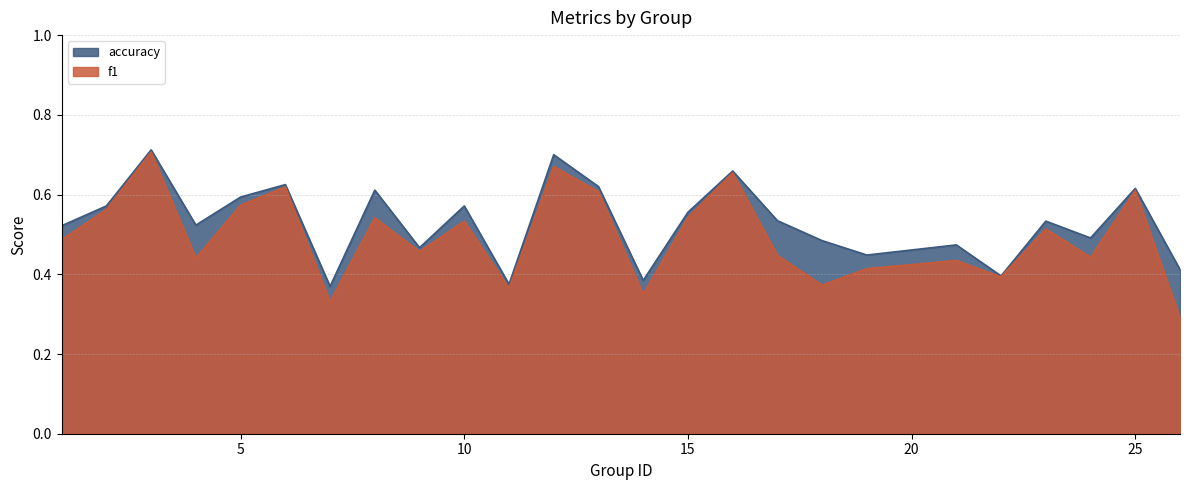

How many lines are shown in the chart?

2